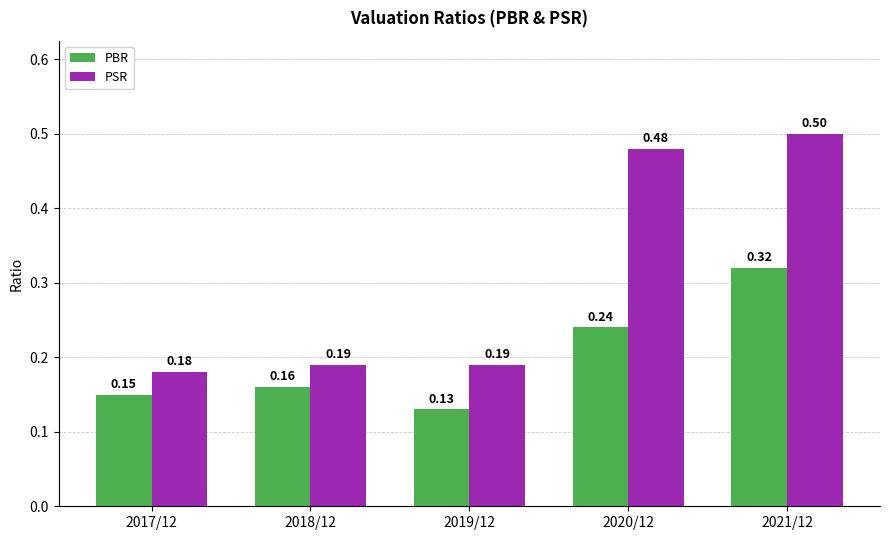

What is the sum of the PBR values at 2017/12 and 2020/12?

0.4